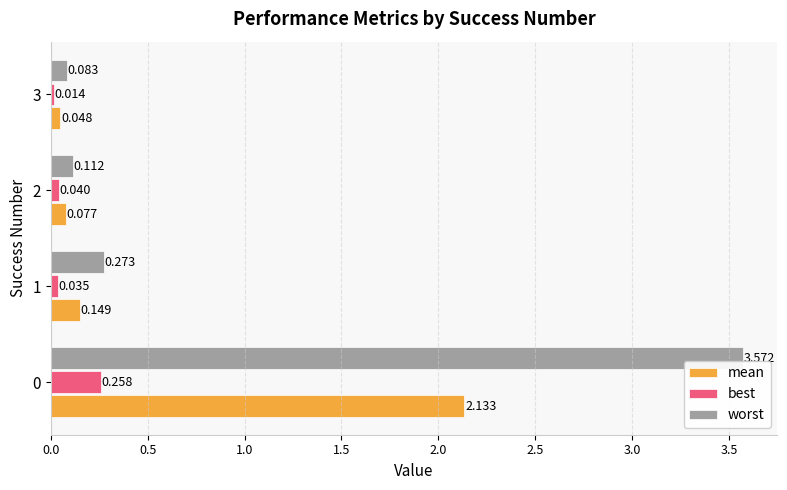

What is the difference between the maximum and minimum values in the best series?

0.2